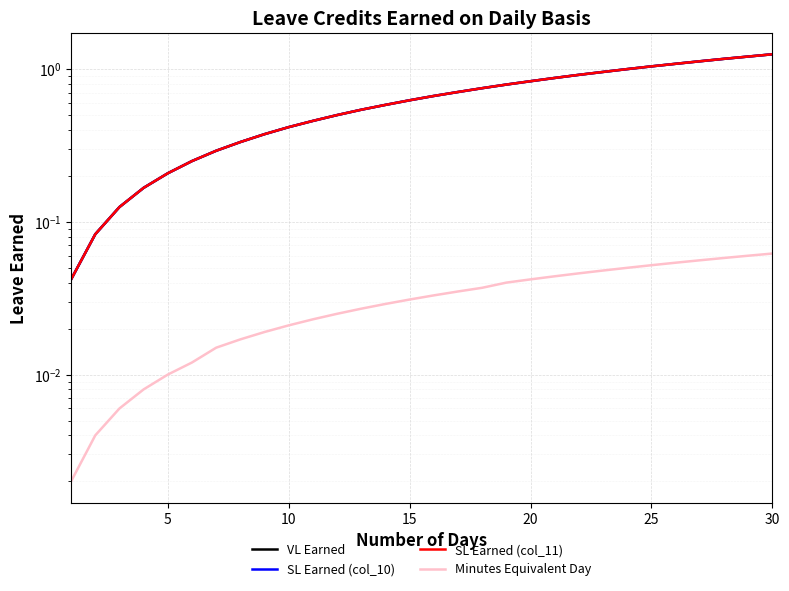

True or false: Minutes Equivalent Day and VL Earned cross at least once.

False